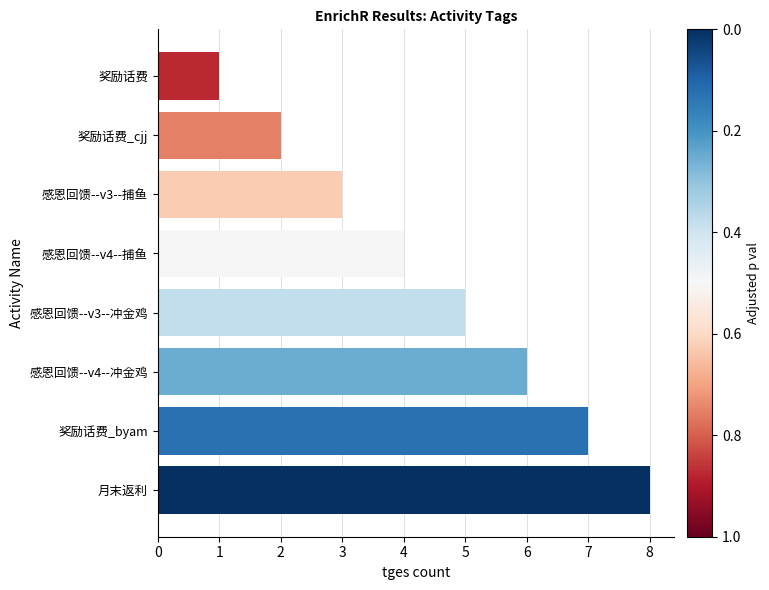

What is the difference between the maximum and second lowest values?

6